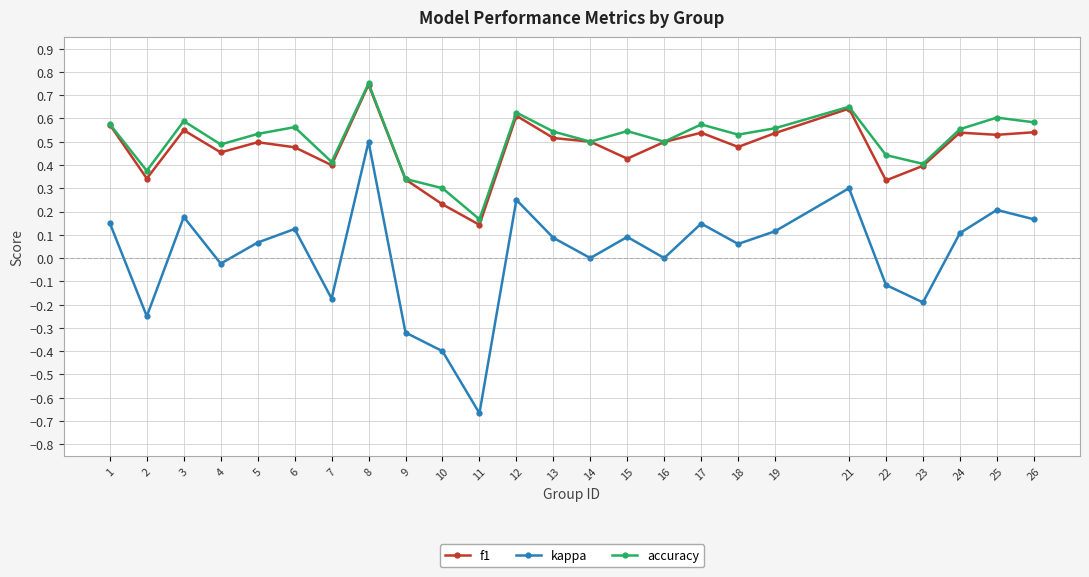

True or false: kappa and accuracy intersect in this chart.

False